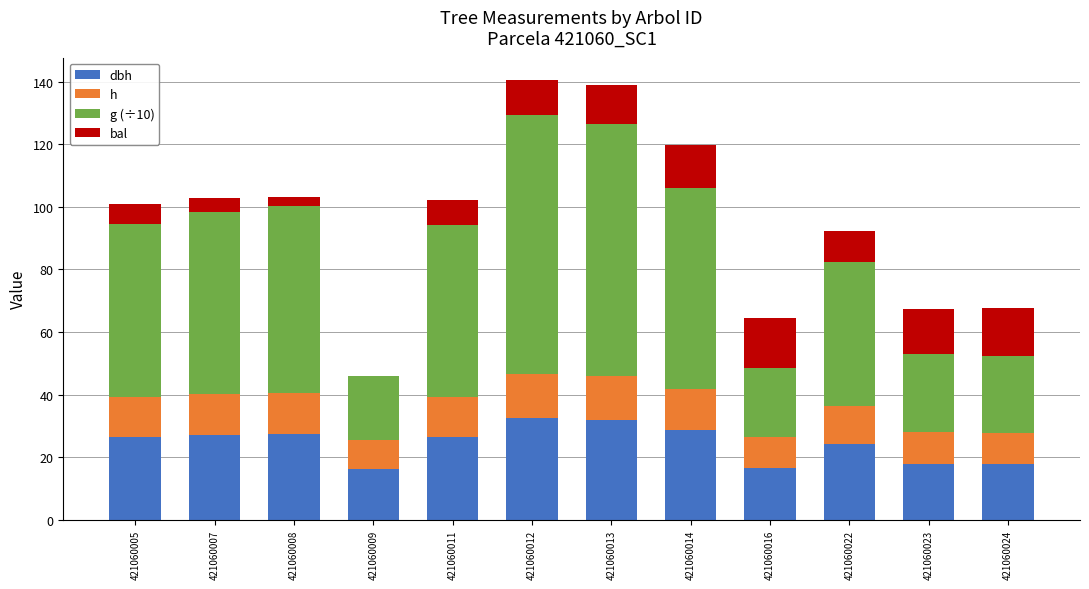

What is the total value across all series at 421060022?

92.3